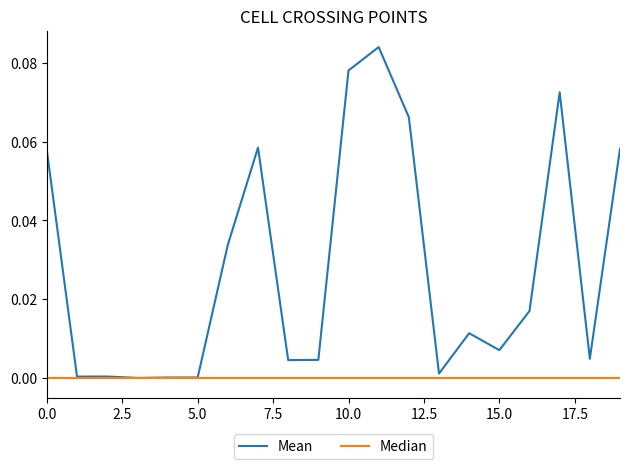

Which series has the widest spread of values?

Mean